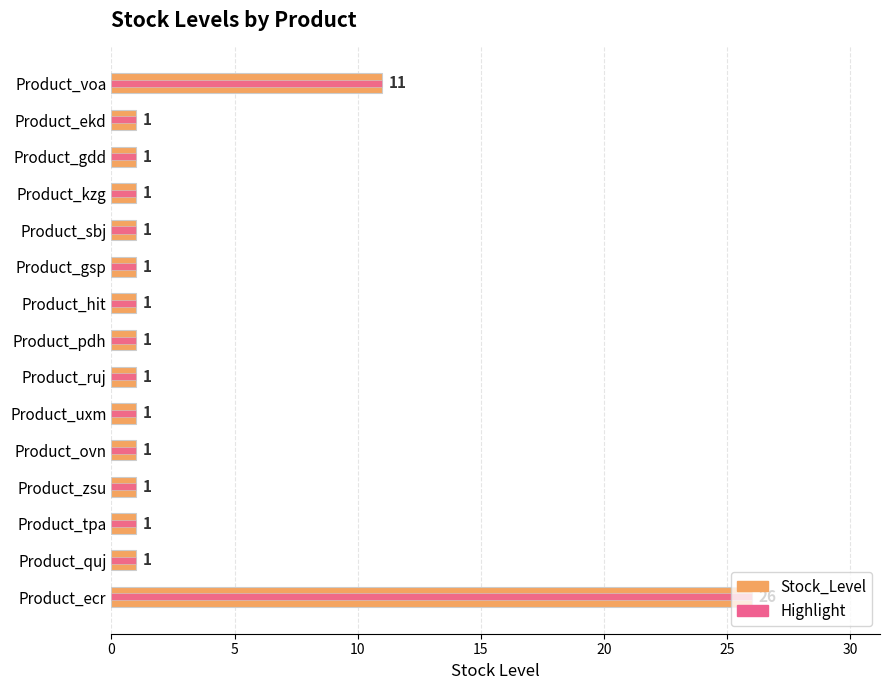

What is the minimum value shown in the chart?

1